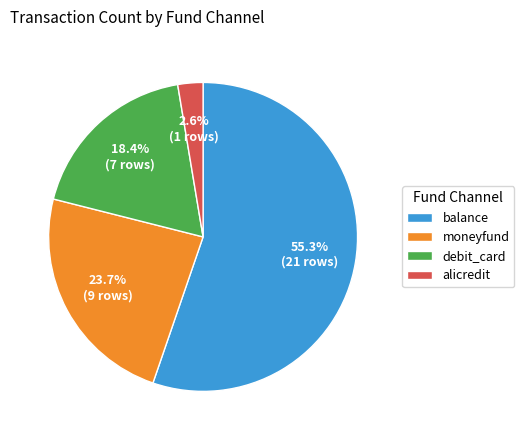

Combined, what portion of the pie is debit_card and moneyfund?

42.1%